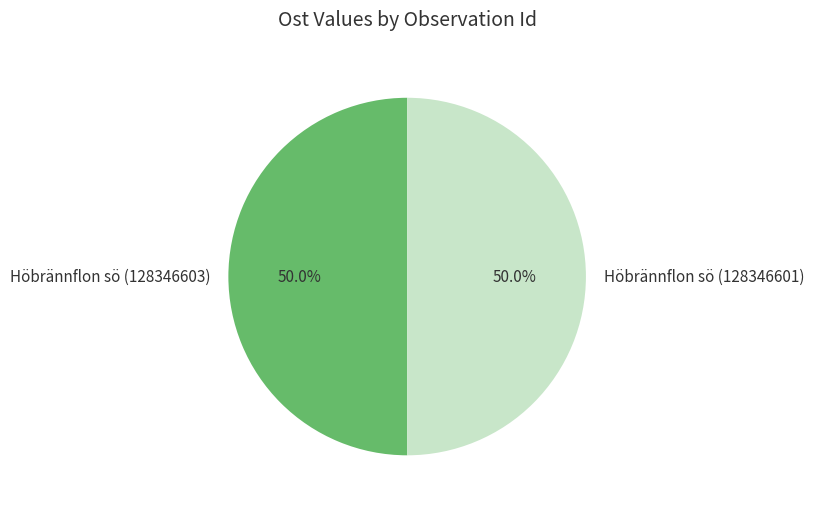

Approximately how many times larger is the value at Höbrännflon sö (128346601) compared to Höbrännflon sö (128346603)?

1.0